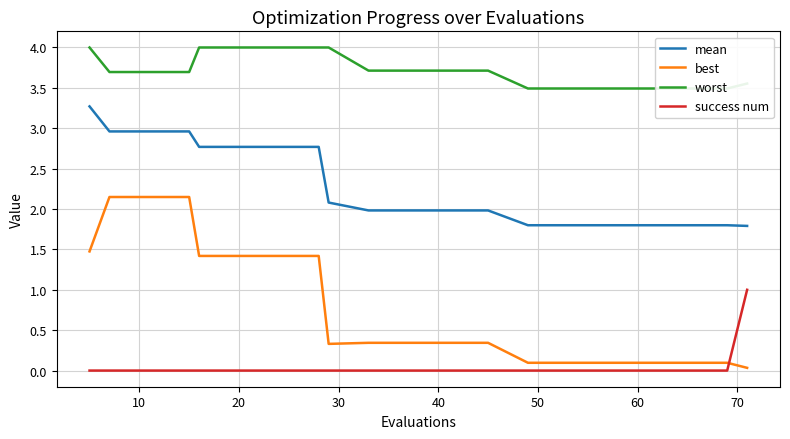

How many success num values are between 0 and 1?

20